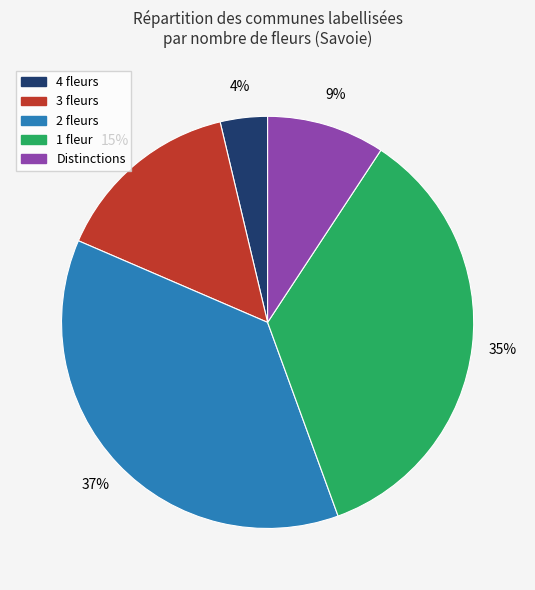

True or false: 3 fleurs accounts for 15% of the total.

True